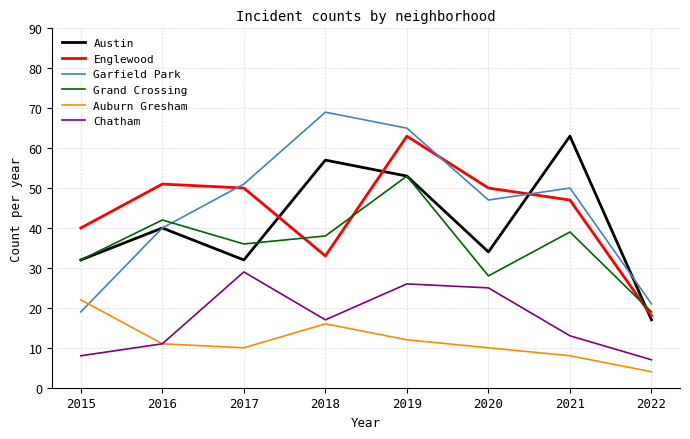

Is it true that Chatham equals 15 at 2017?

False